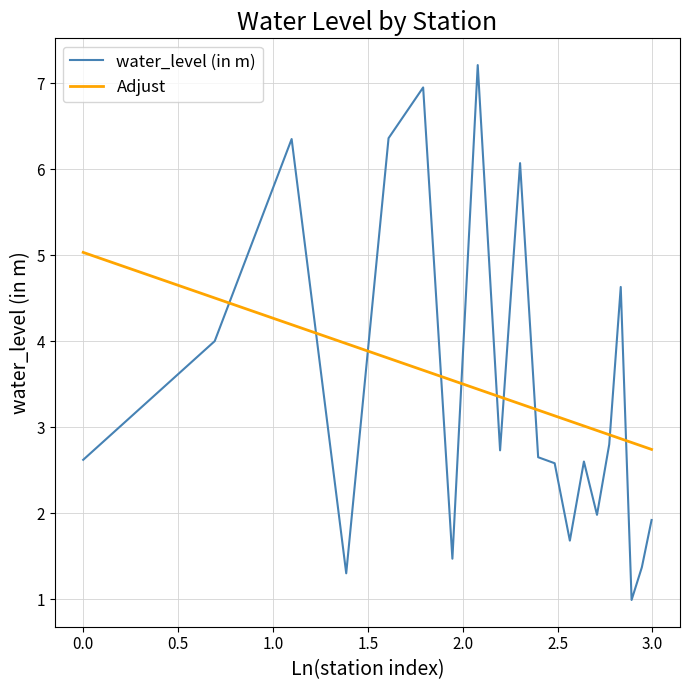

How many times do Adjust and water_level (in m) cross each other?

10